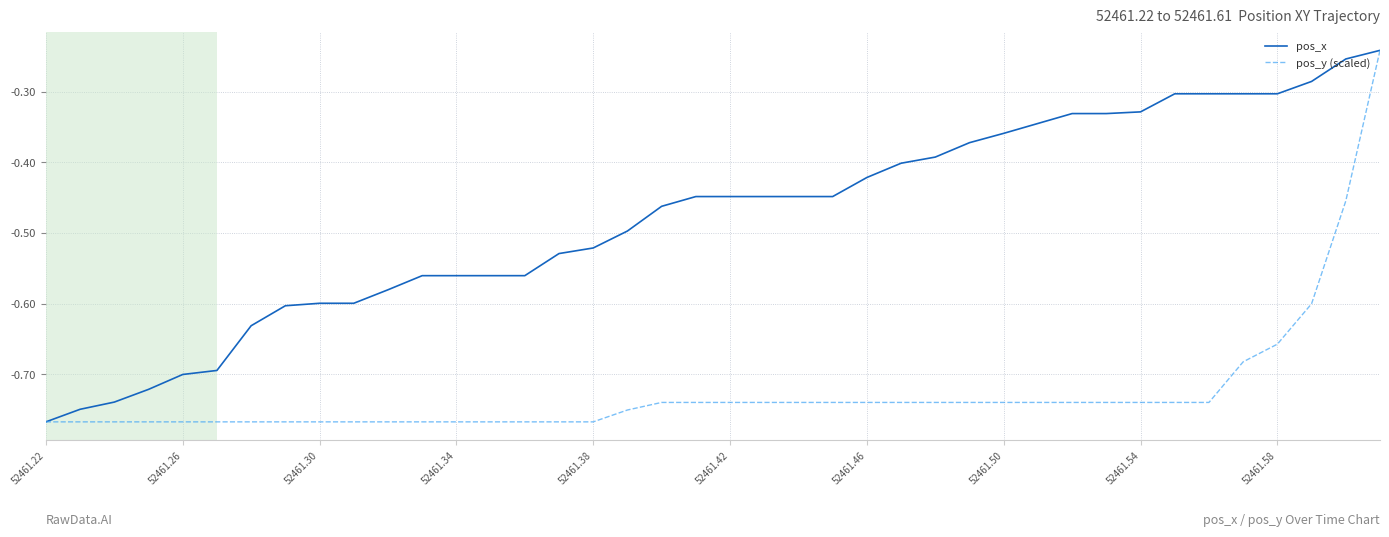

Which series has the largest total across all categories?

pos_x